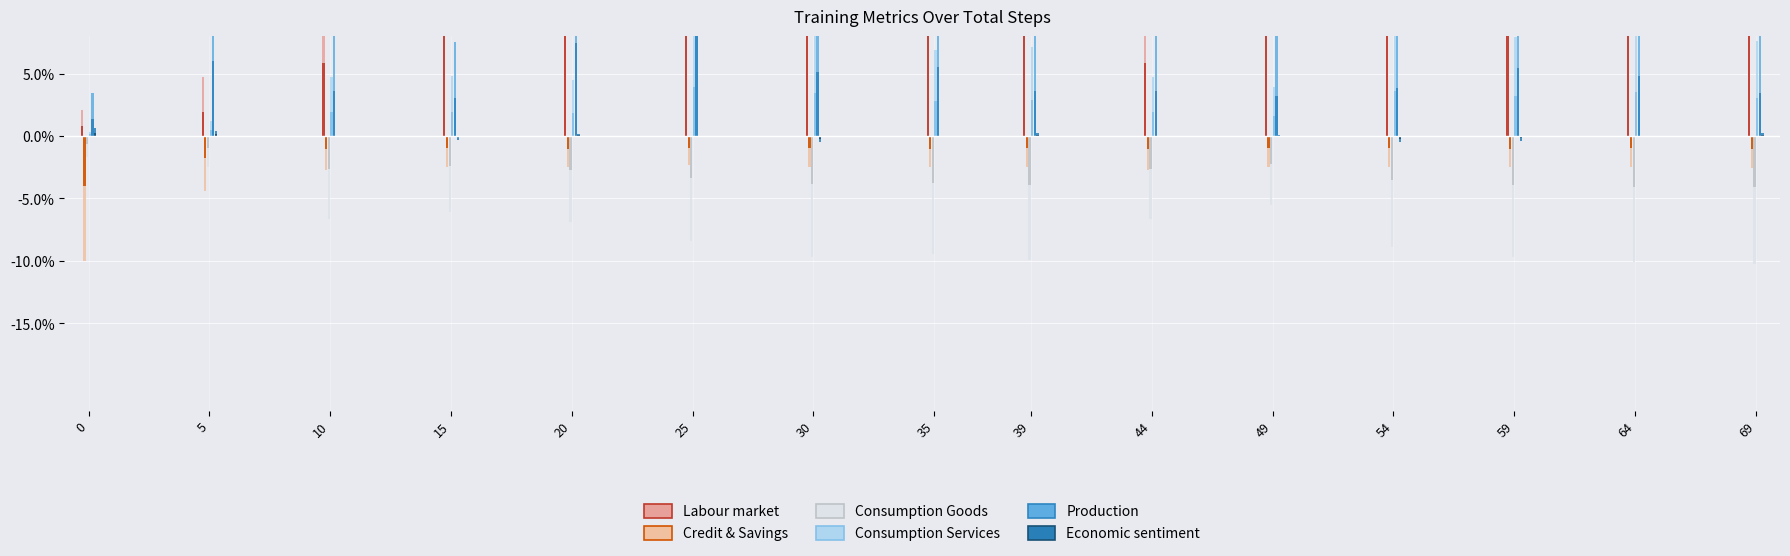

What is the sum of the Labour market values at 59 and 15?

0.9